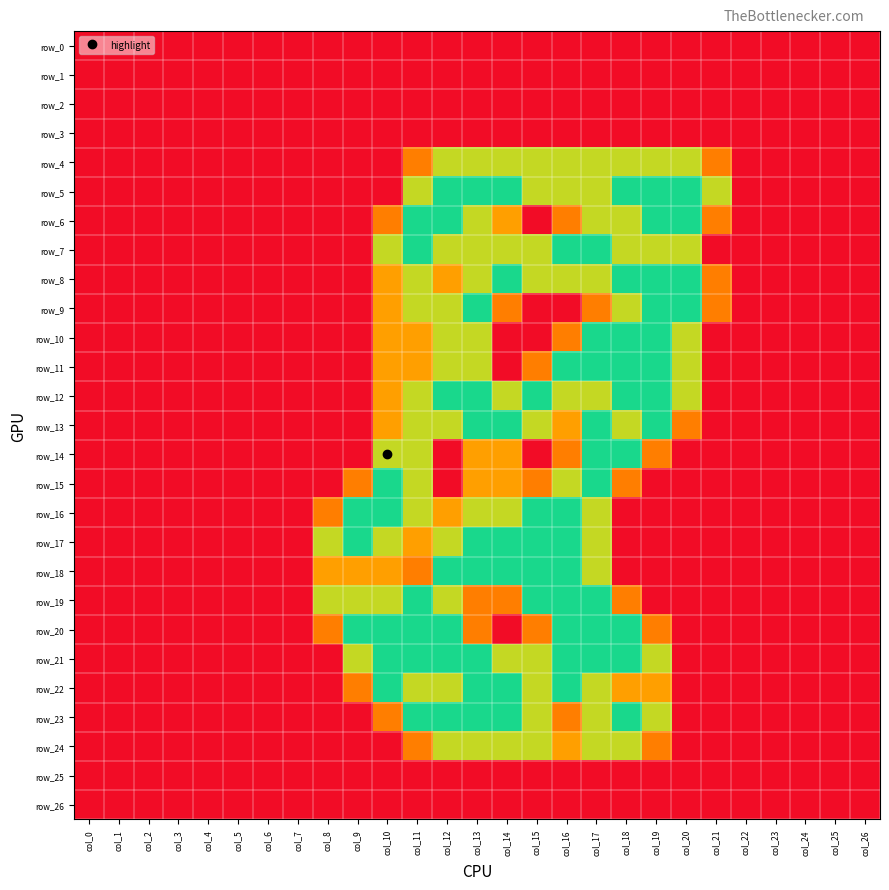

Which category has the highest value in the row_24 series?

col_12